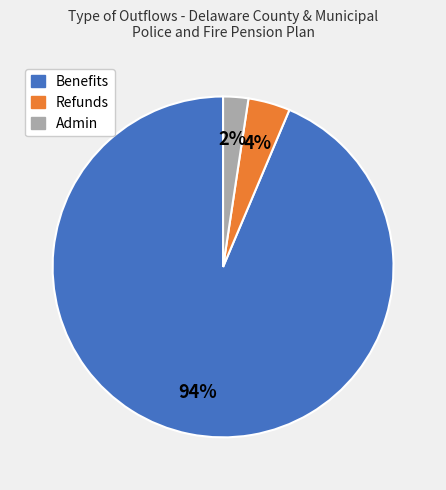

To the nearest percent, what percentage of the pie is Admin?

2%